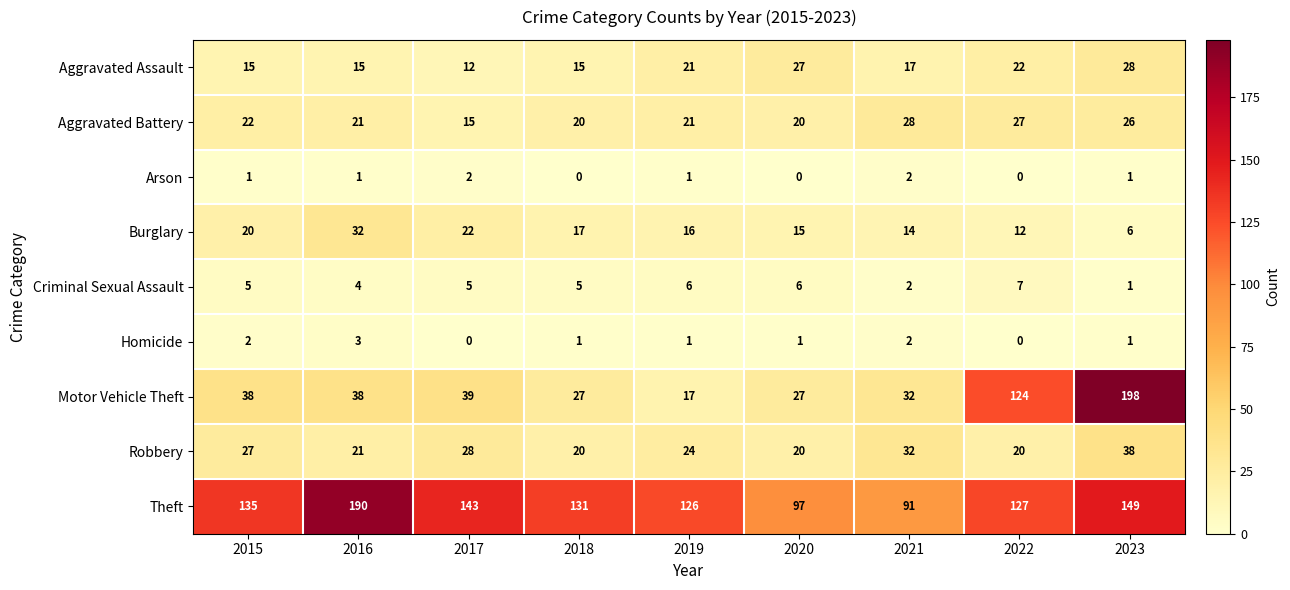

What is the sum of the Robbery values at 2017 and 2019?

52